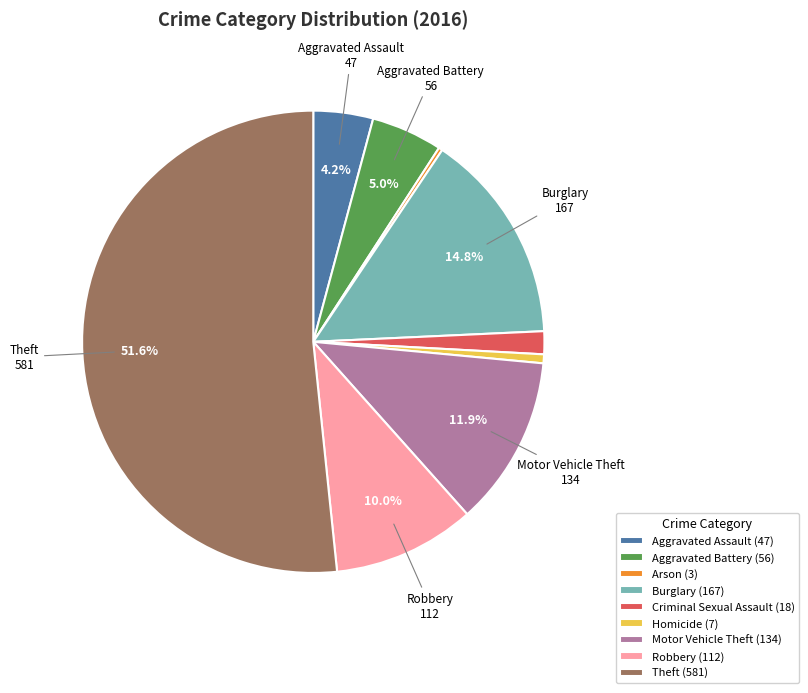

Is there any slice that represents more than half of the pie?

Yes